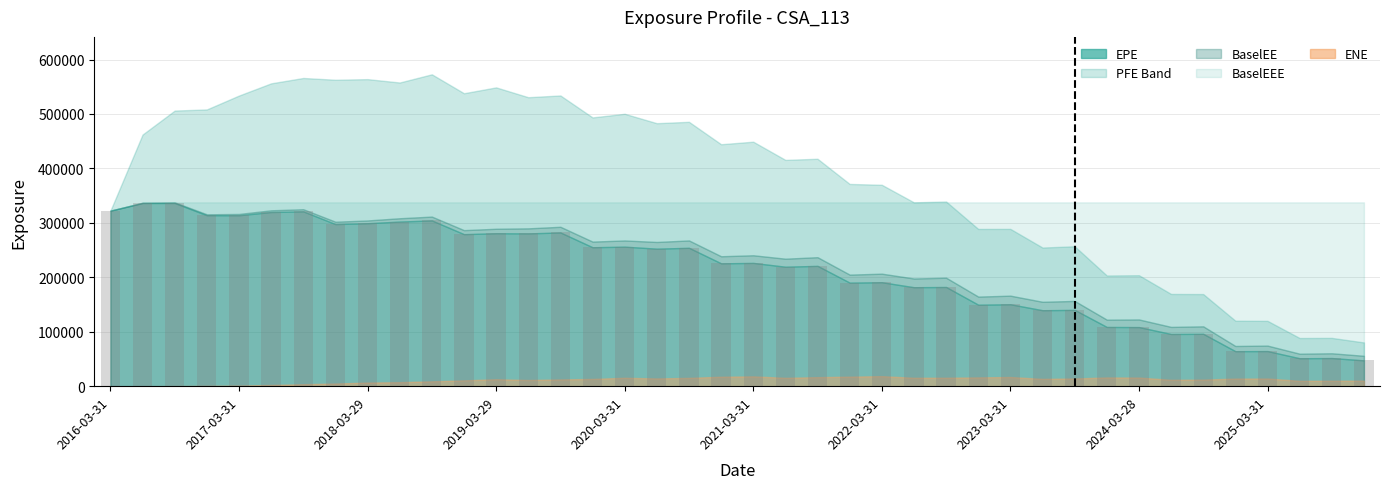

Does the chart contain any negative values?

No